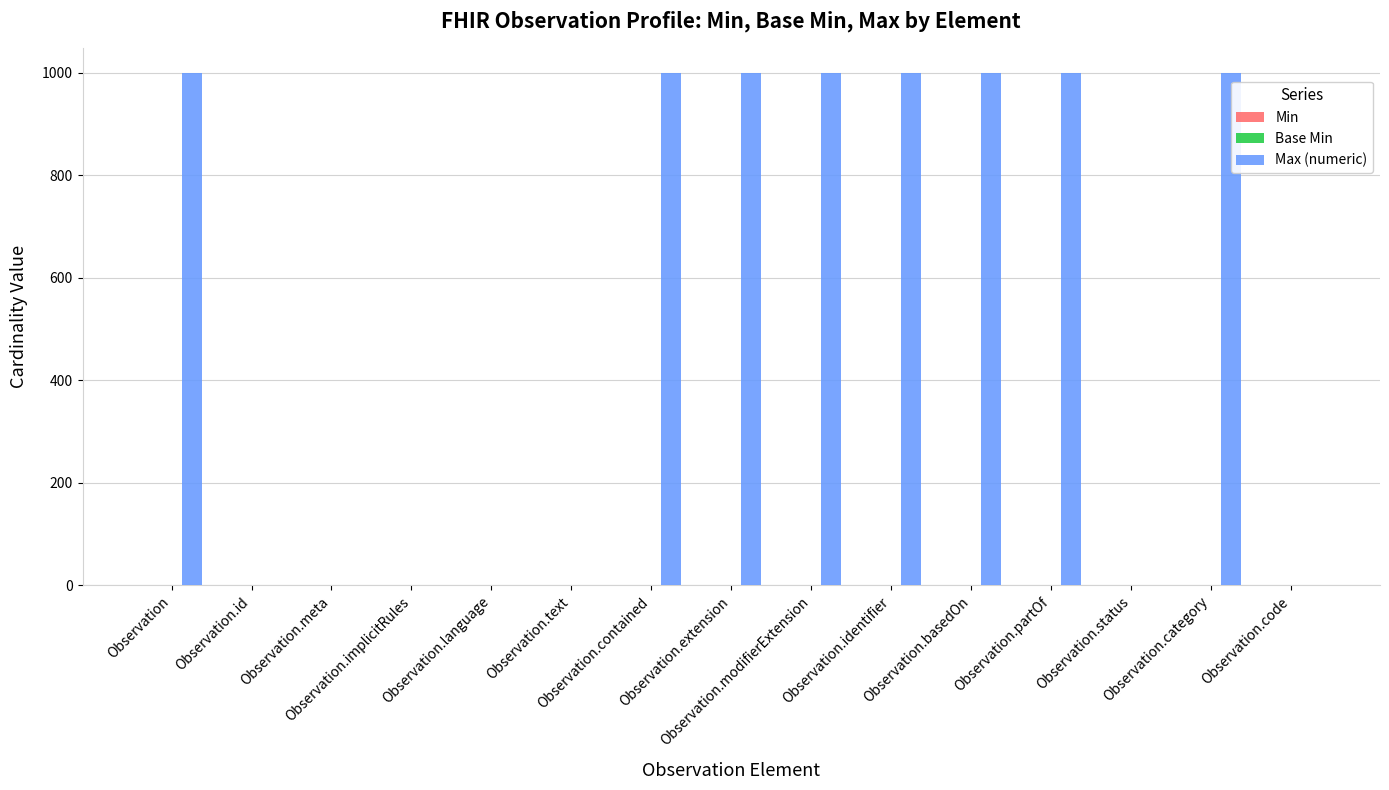

What is the total value across all series at Observation.category?

999